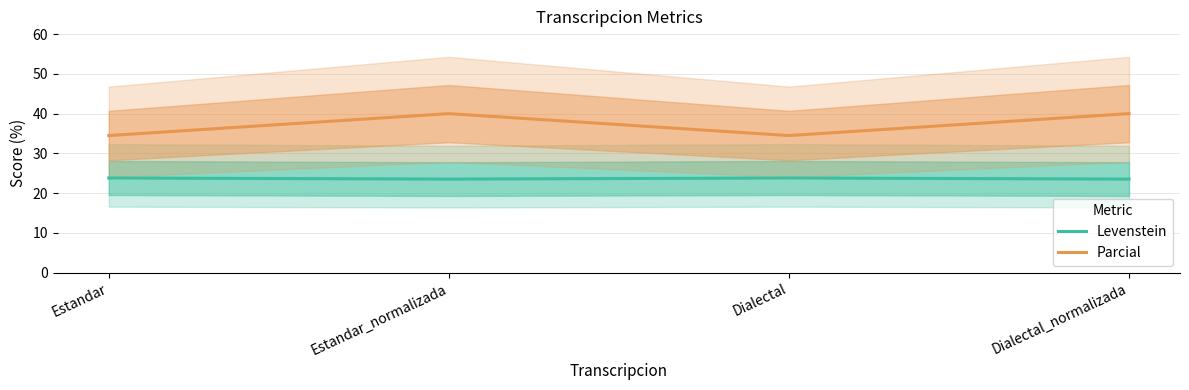

Read the Parcial value at Estandar.

34.5